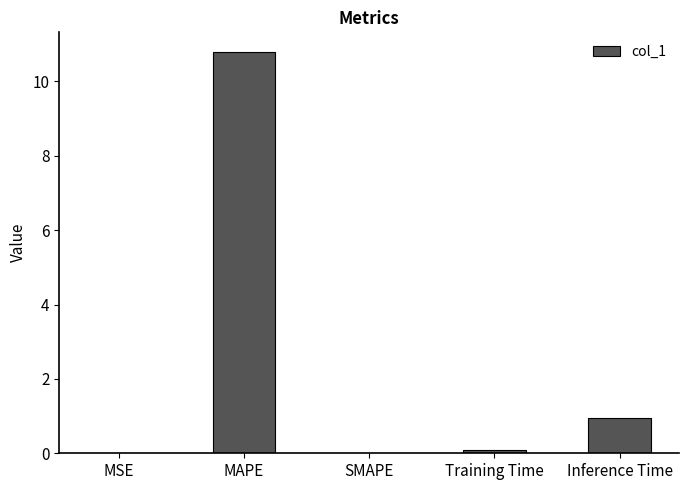

The chart shows a value of 0.1 at Training Time. True or false?

True